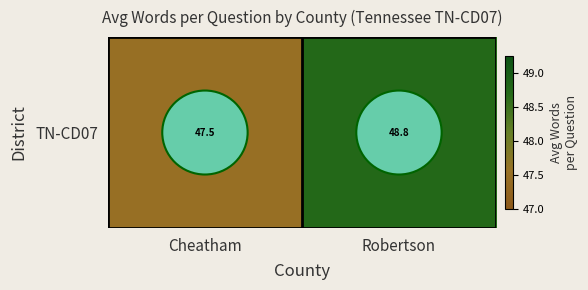

Reading right to left, what are all the values shown in this chart?

48.8	47.5